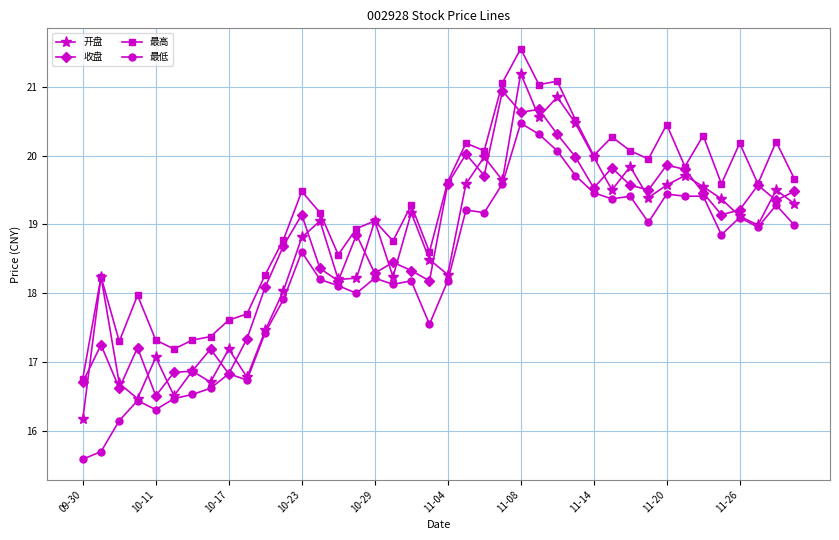

In 开盘, how many points are higher than both neighbors (excluding endpoints)?

13